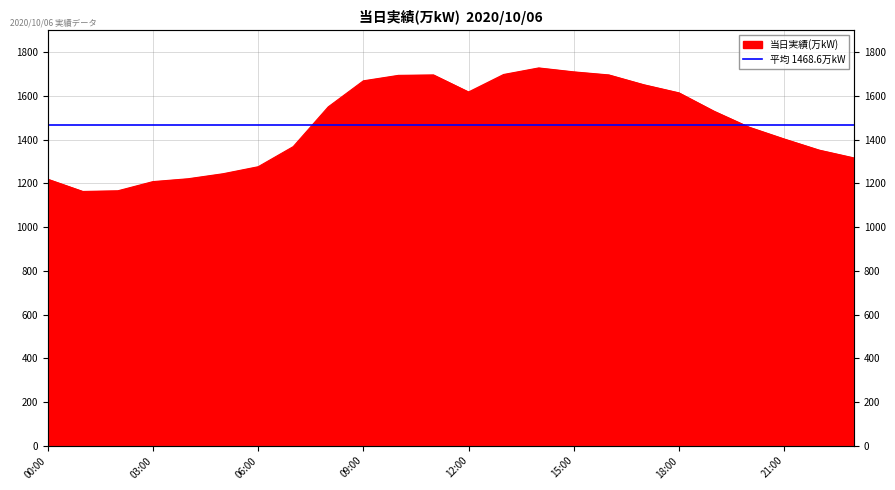

Which label corresponds to the largest value in the chart?

14:00